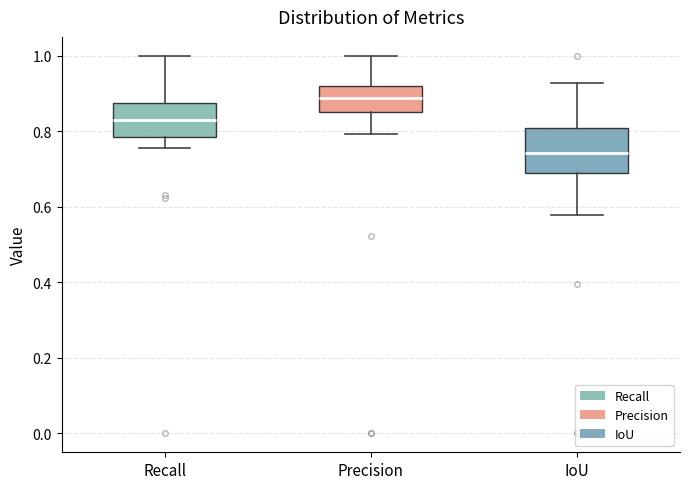

Where is the upper edge of the box for IoU on the y-axis? The values are not printed on the chart, so give them approximately, as read against the axis.

0.80